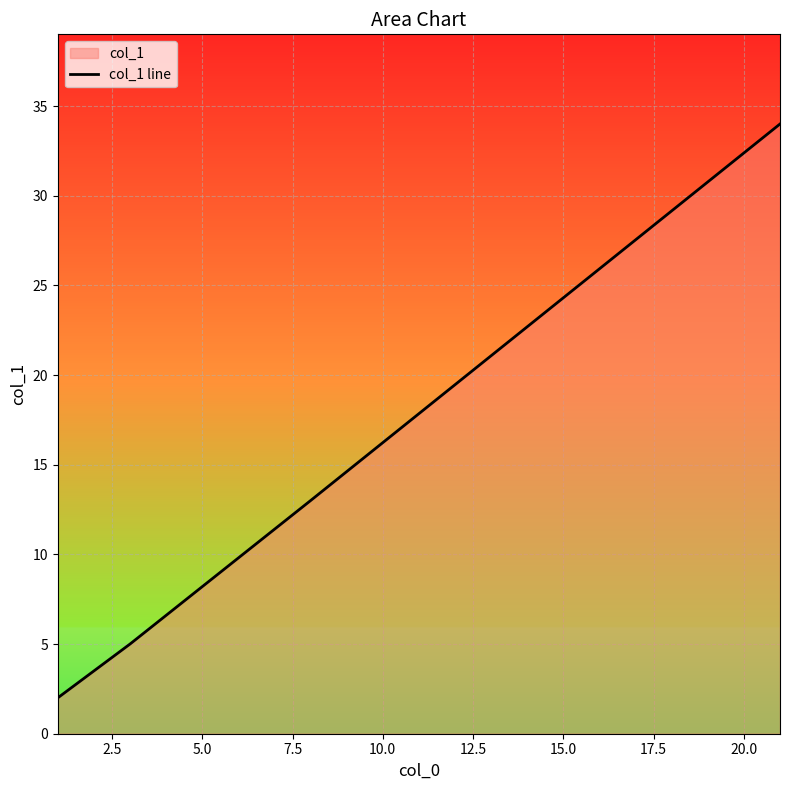

What is the sum of all values?

54